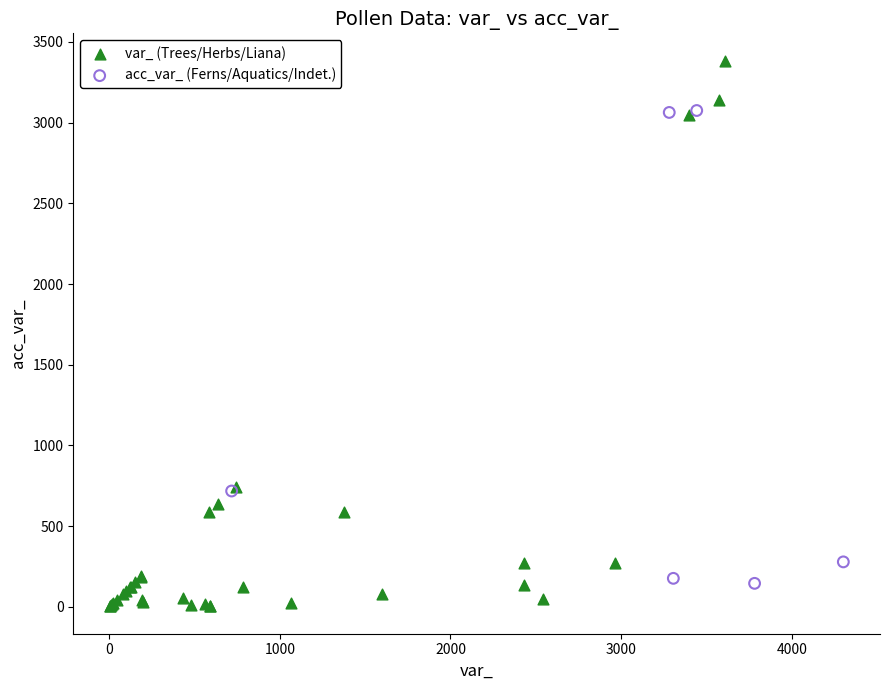

Which series has the widest spread of Y values?

var_ (Trees/Herbs/Liana)